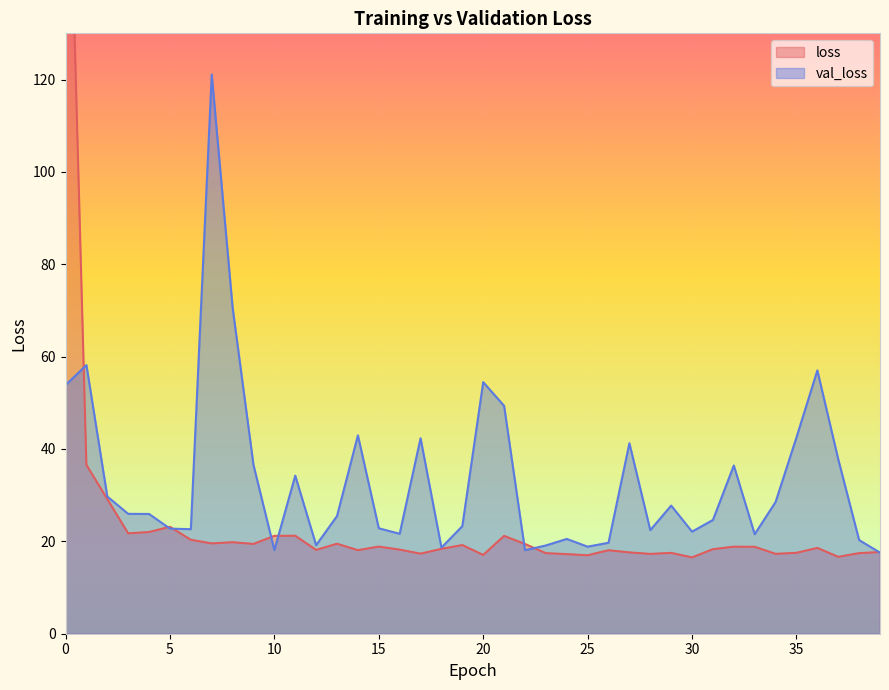

Rank the series at 28 from highest to lowest value.

val_loss, loss